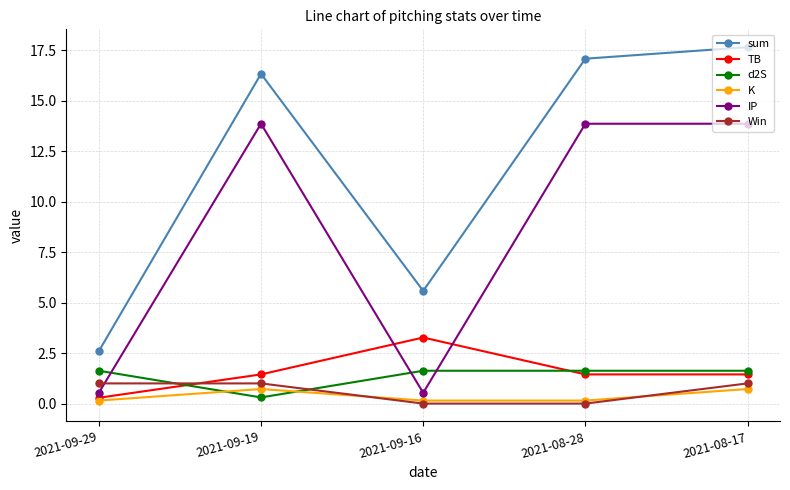

What is the maximum value shown in the chart?

17.7